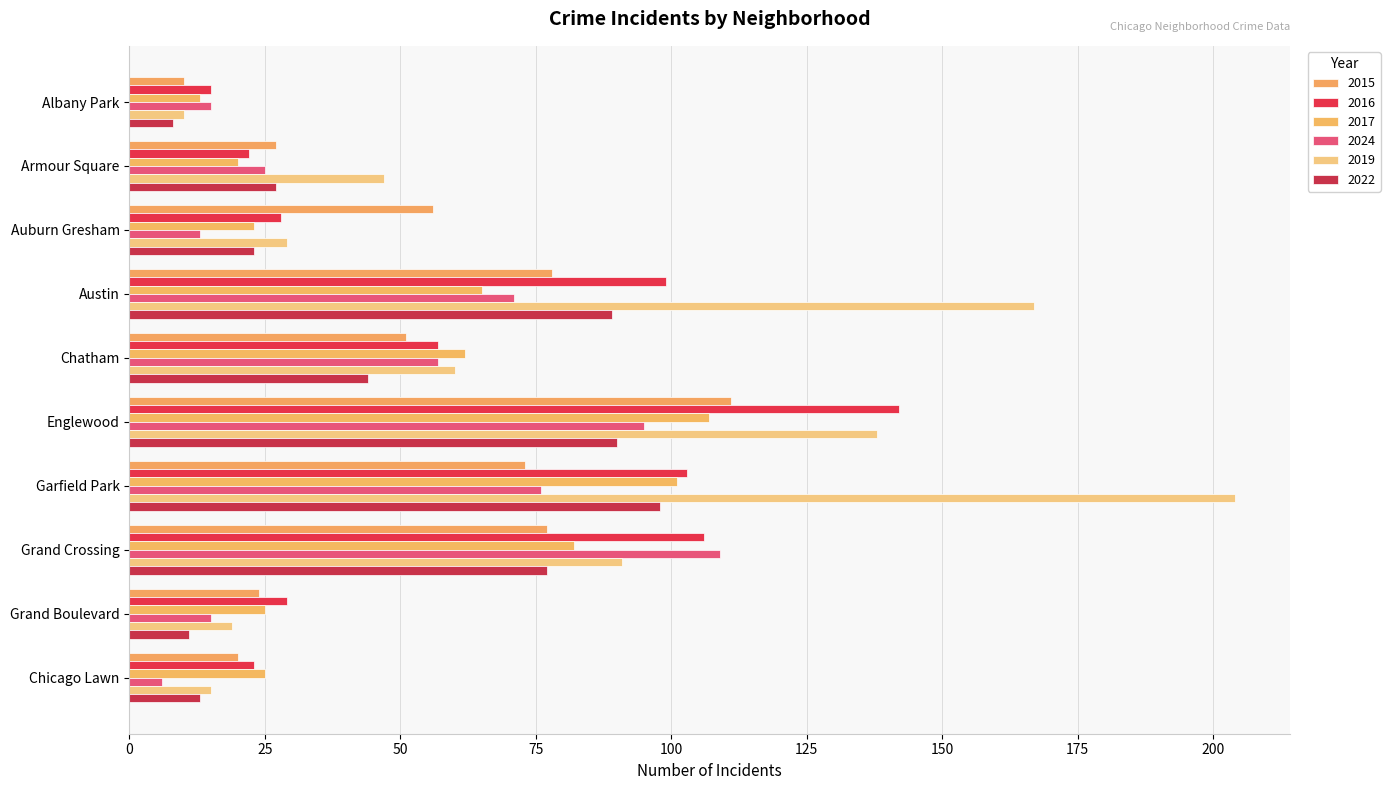

How many data points does each series have?

10